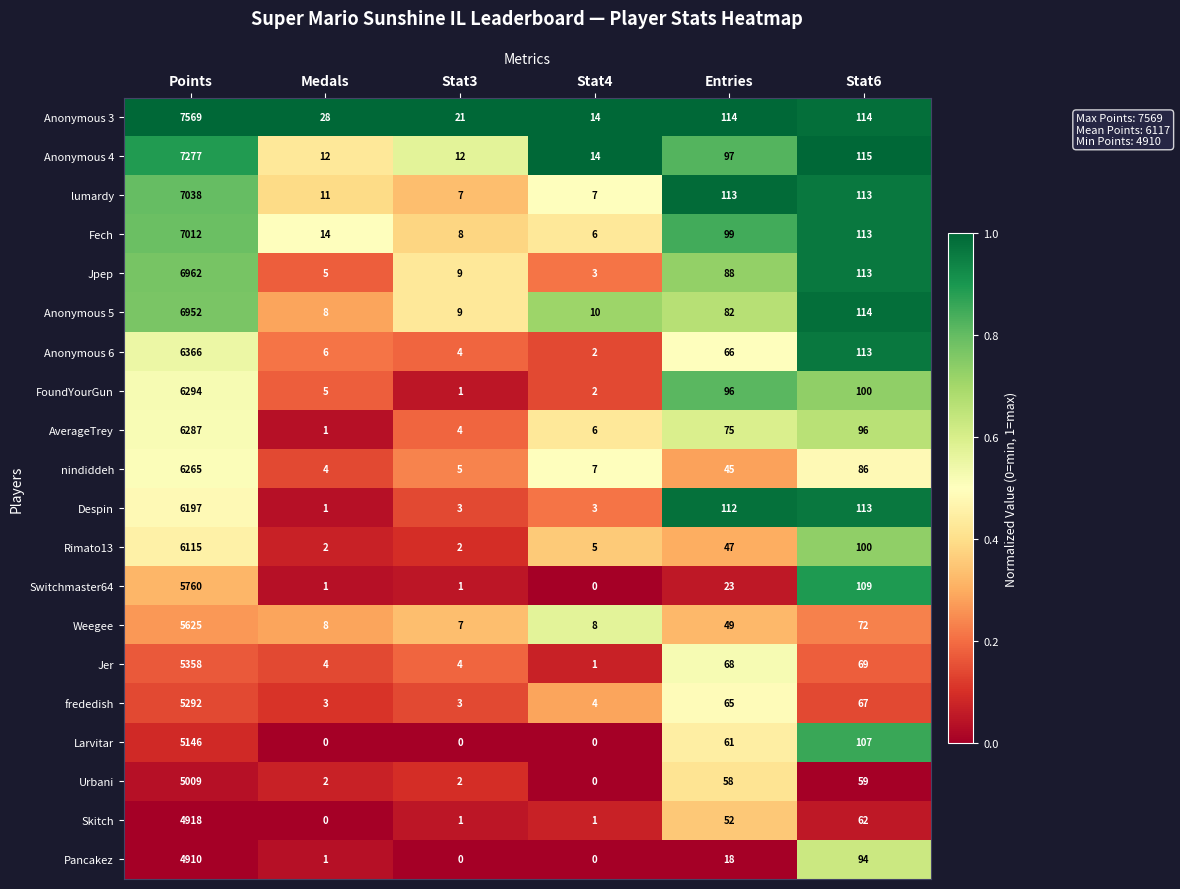

Which series has the widest spread of values?

Anonymous 3